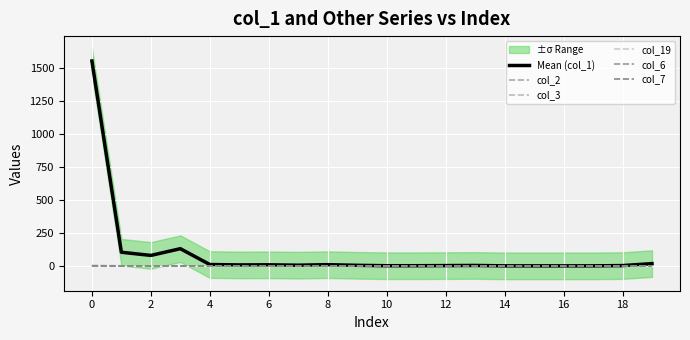

The value of Mean (col_1) at 2 is 181. True or false?

False